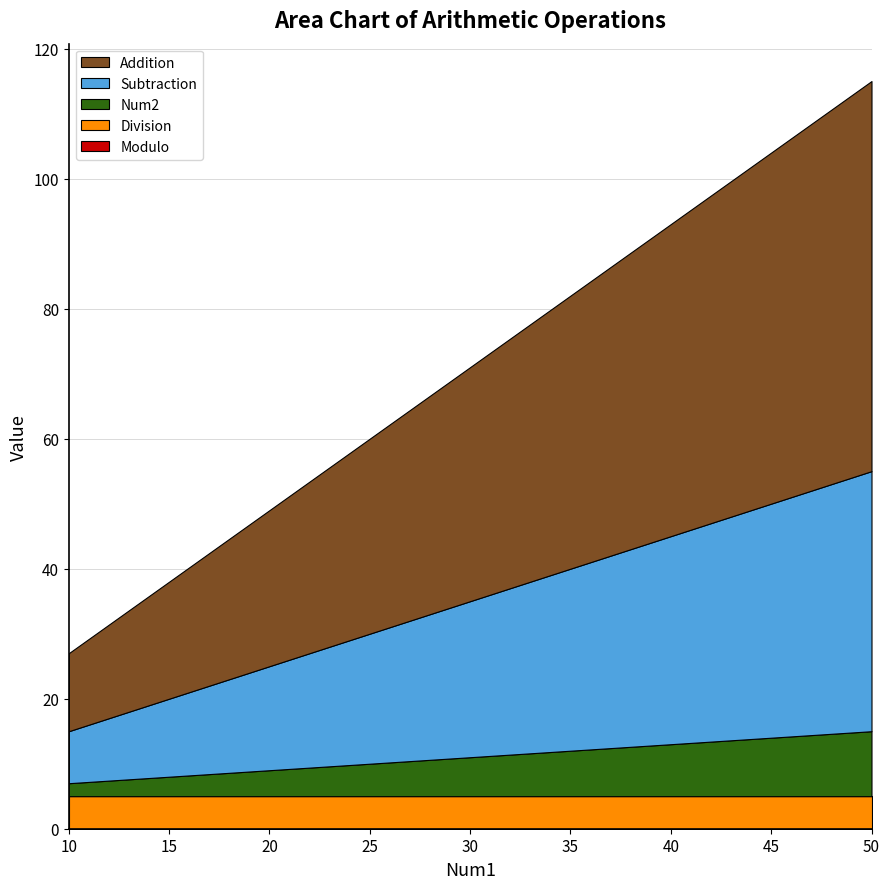

The Addition series shows 3 at 10. True or false?

False